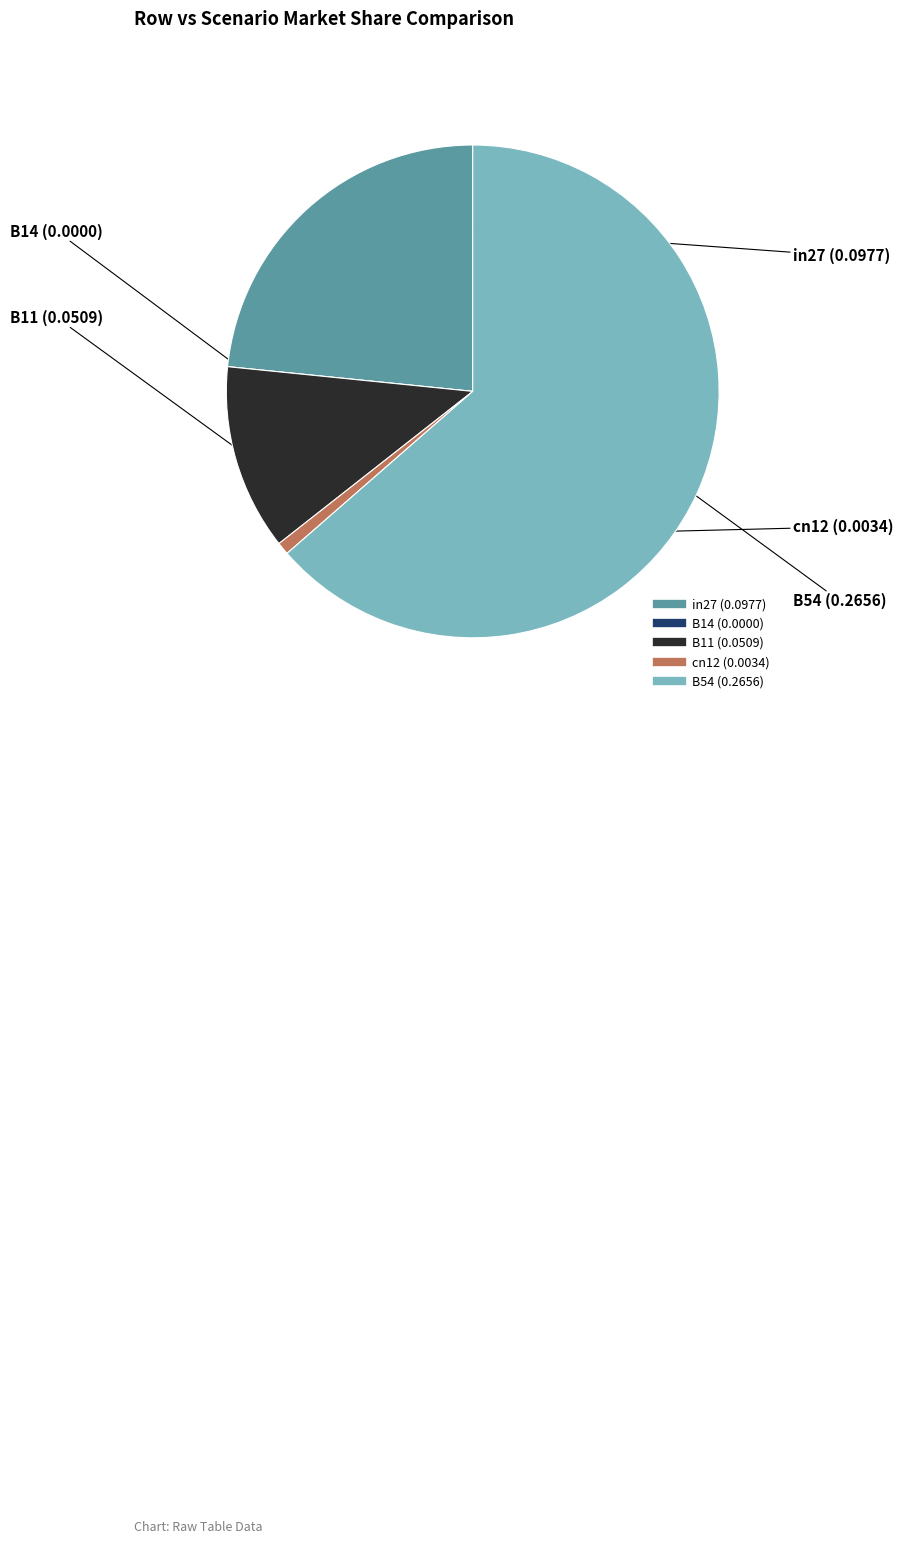

Between B54 and in27, which is larger?

B54